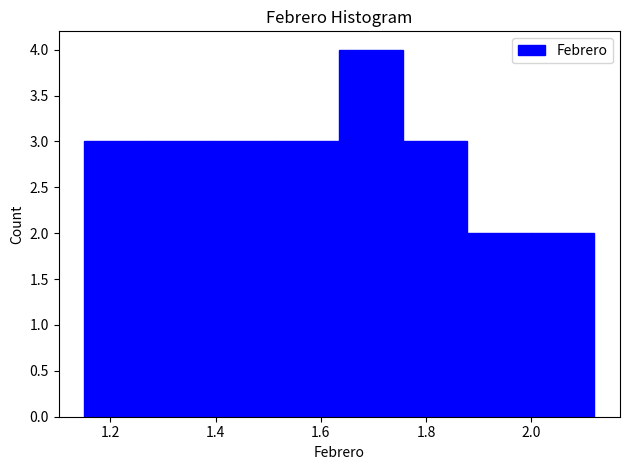

Reading left to right, list every bar in this chart as the range it spans on the x-axis followed by its height. Neither the bar edges nor the heights are printed on the chart, so give them approximately, as read against the axes.

1.16 to 1.28: 3
1.28 to 1.40: 3
1.40 to 1.52: 3
1.52 to 1.64: 3
1.64 to 1.76: 4
1.76 to 1.88: 3
1.88 to 2.00: 2
2.00 to 2.12: 2